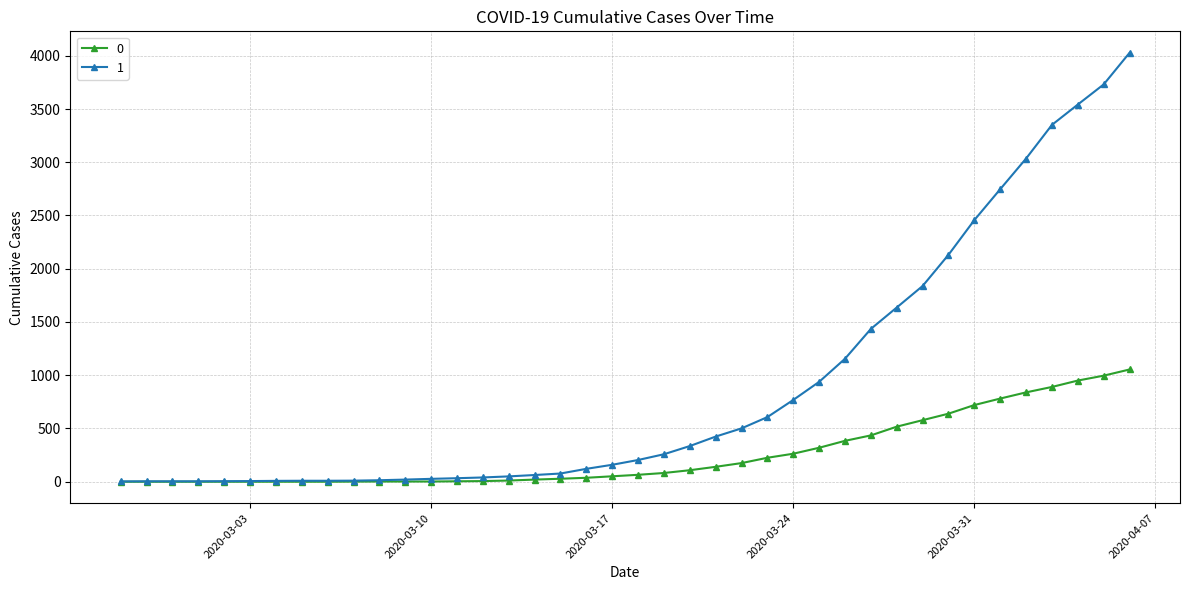

List the series in order of their peak value, highest first.

1, 0